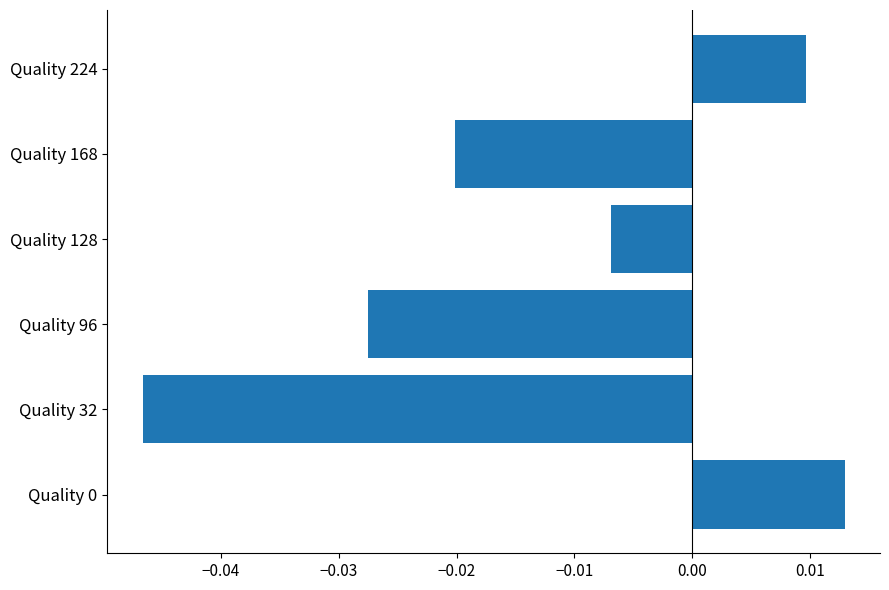

The chart shows a value of -0.1 at Quality 32. True or false?

False